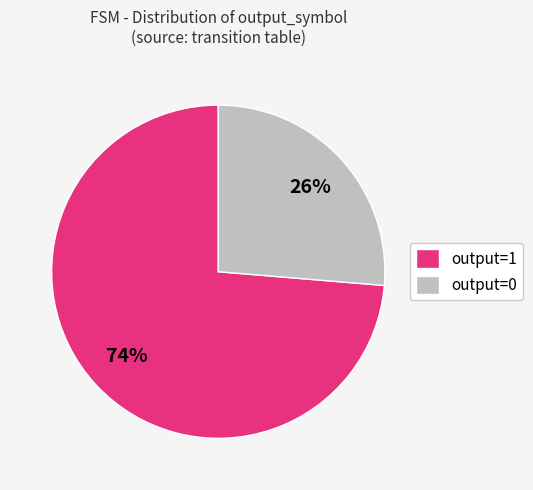

To the nearest percent, what is the combined percentage of output=0 and output=1?

100%